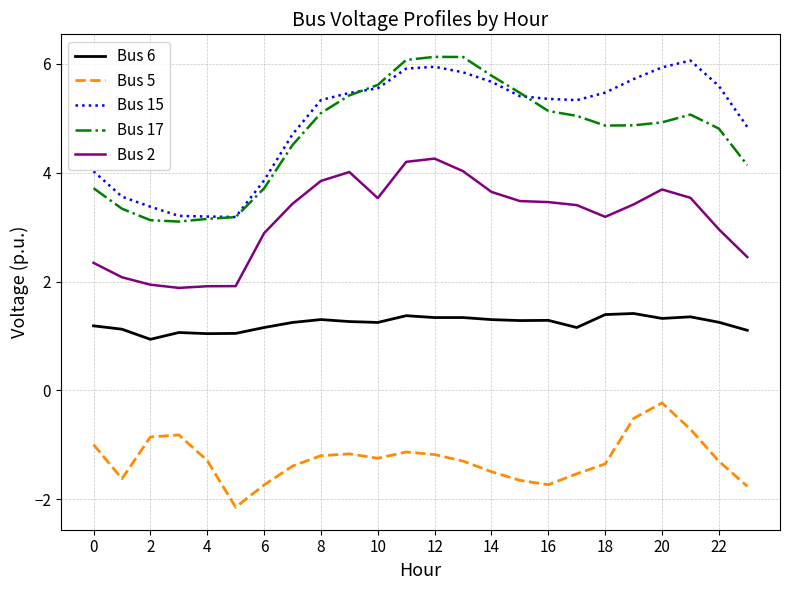

True or false: Bus 17 and Bus 6 cross at least once.

False